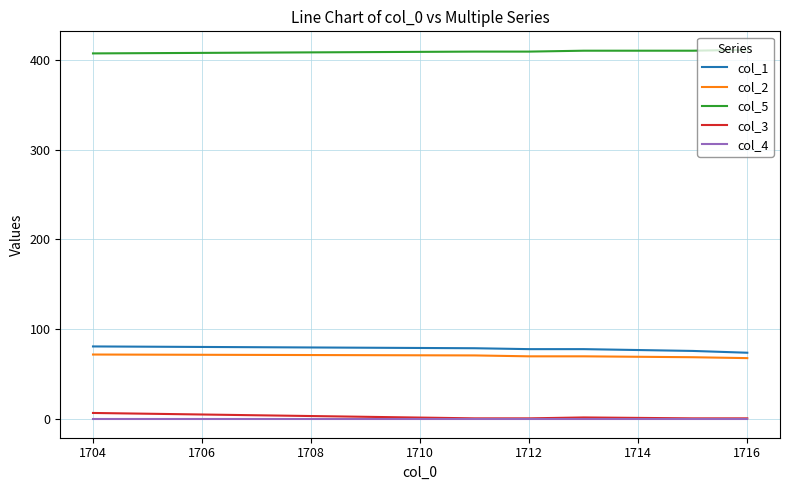

What is the lowest value of the col_3 series?

1